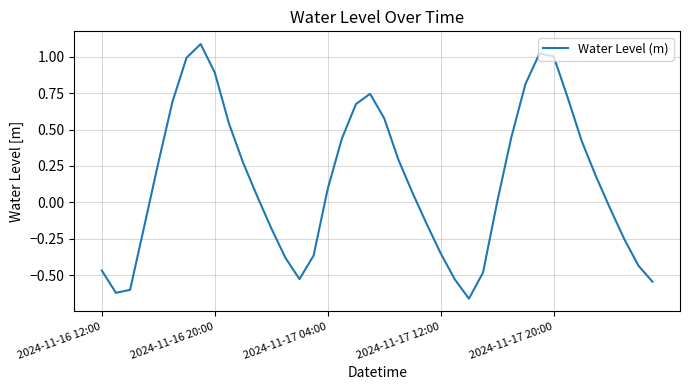

What is the difference between the maximum and minimum values?

1.7